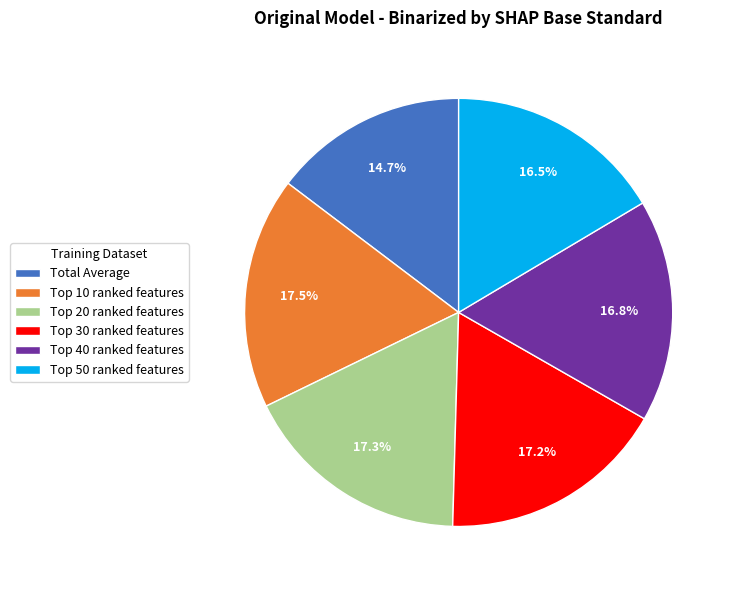

Which slice is the smallest?

Total Average